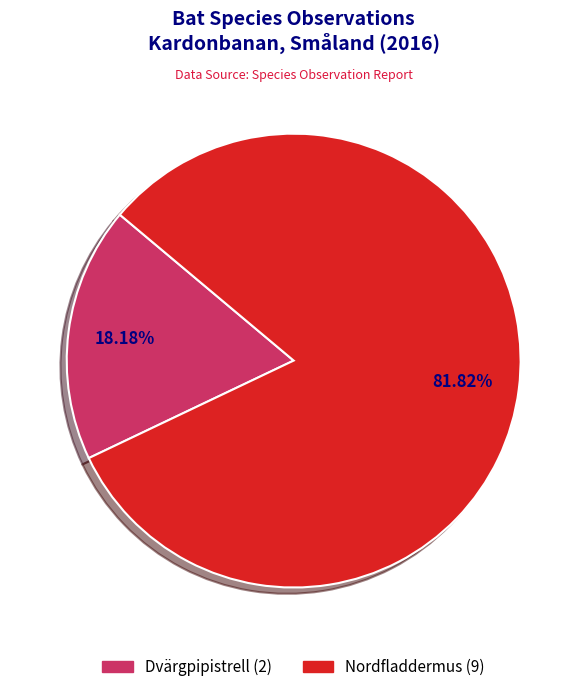

What is the ratio of the value at Nordfladdermus (9) to the value at Dvärgpipistrell (2)?

4.5